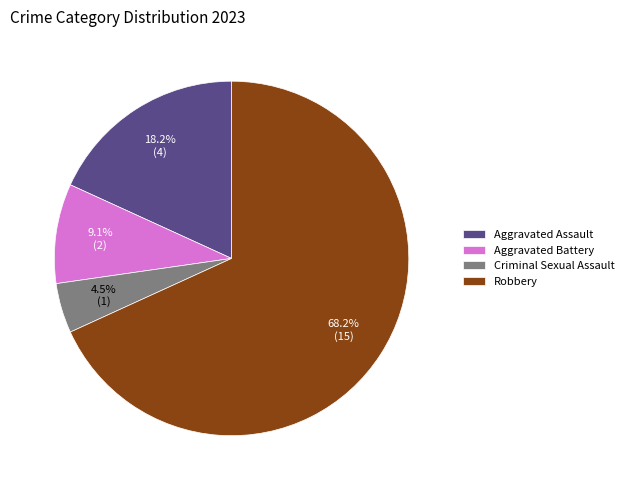

True or false: Robbery accounts for 53% of the total.

False